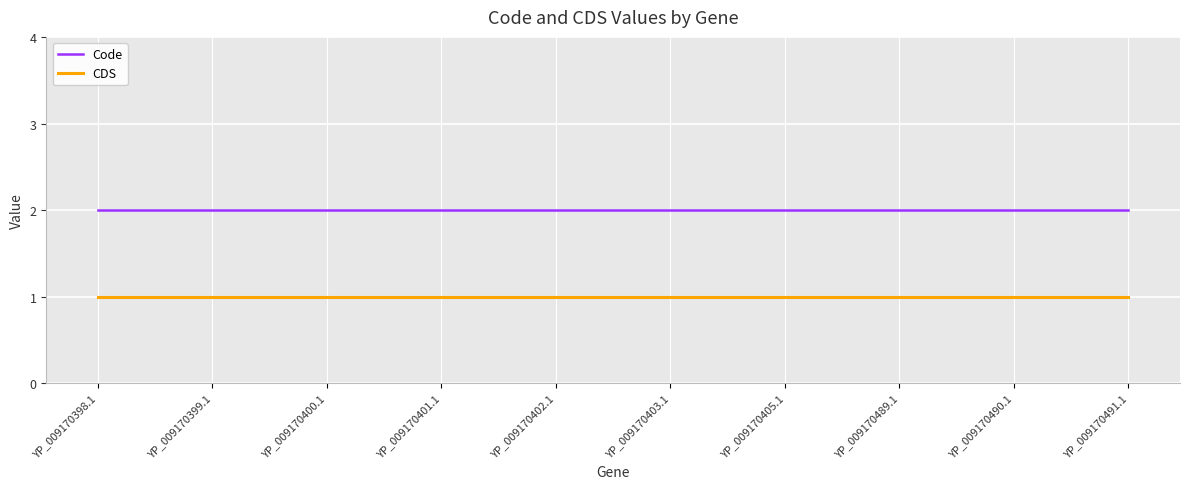

Reading left to right, list all the values displayed in this chart.

Code: YP_009170398.1=2	YP_009170399.1=2	YP_009170400.1=2	YP_009170401.1=2	YP_009170402.1=2	YP_009170403.1=2	YP_009170405.1=2	YP_009170489.1=2	YP_009170490.1=2	YP_009170491.1=2
CDS: YP_009170398.1=1	YP_009170399.1=1	YP_009170400.1=1	YP_009170401.1=1	YP_009170402.1=1	YP_009170403.1=1	YP_009170405.1=1	YP_009170489.1=1	YP_009170490.1=1	YP_009170491.1=1